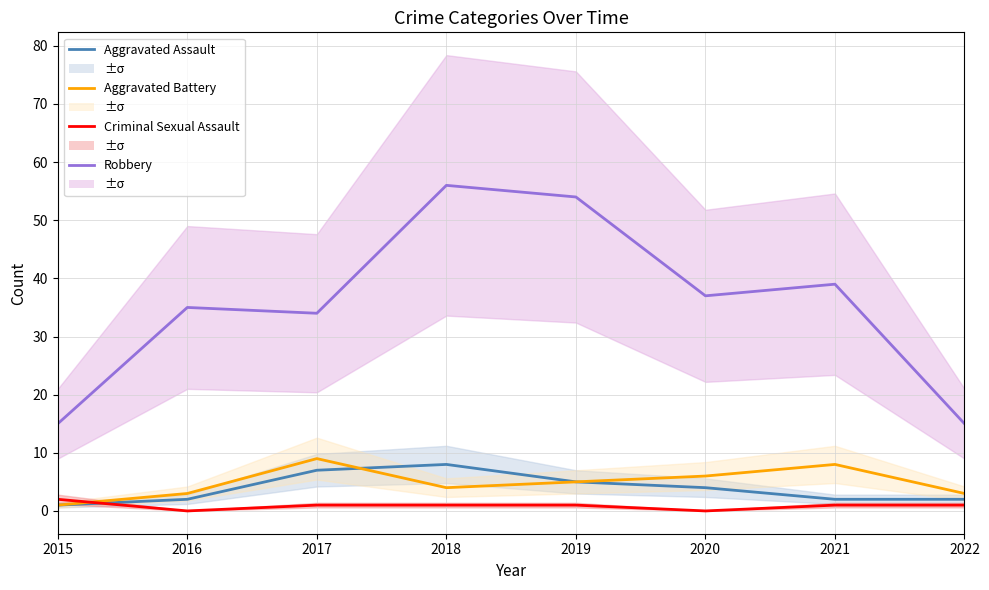

What is the value of the Aggravated Assault point at the 8th from the left?

2